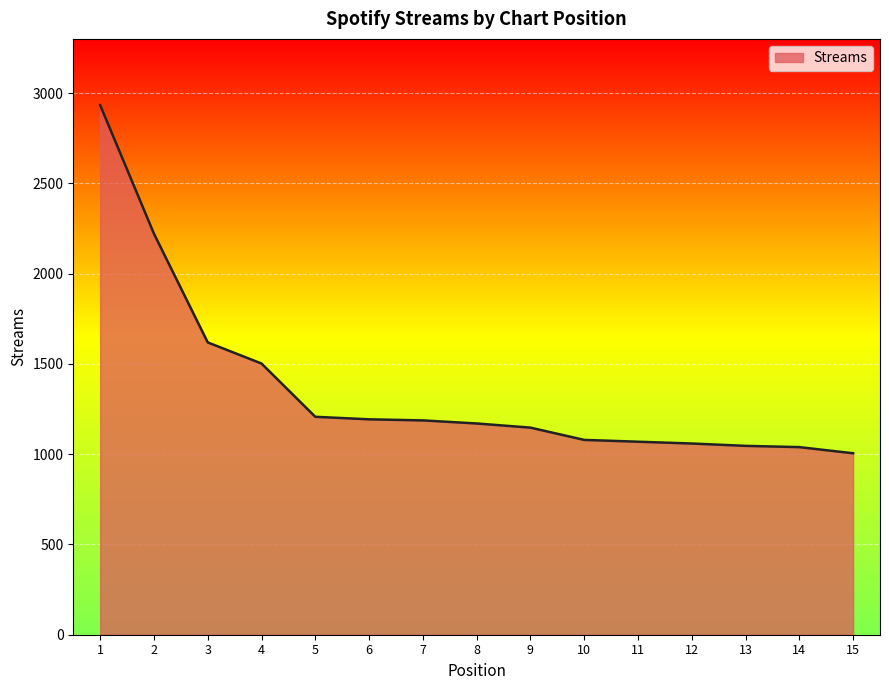

Is it true that the value at 3 is 2122?

False